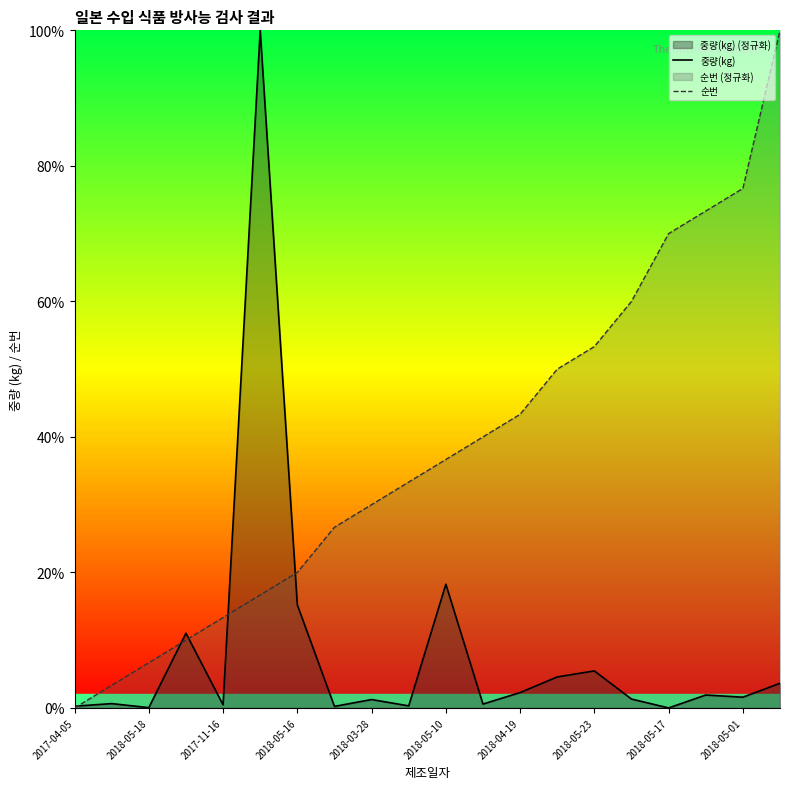

What is the spread (max minus min) of values at 2018-05-10?

18.4